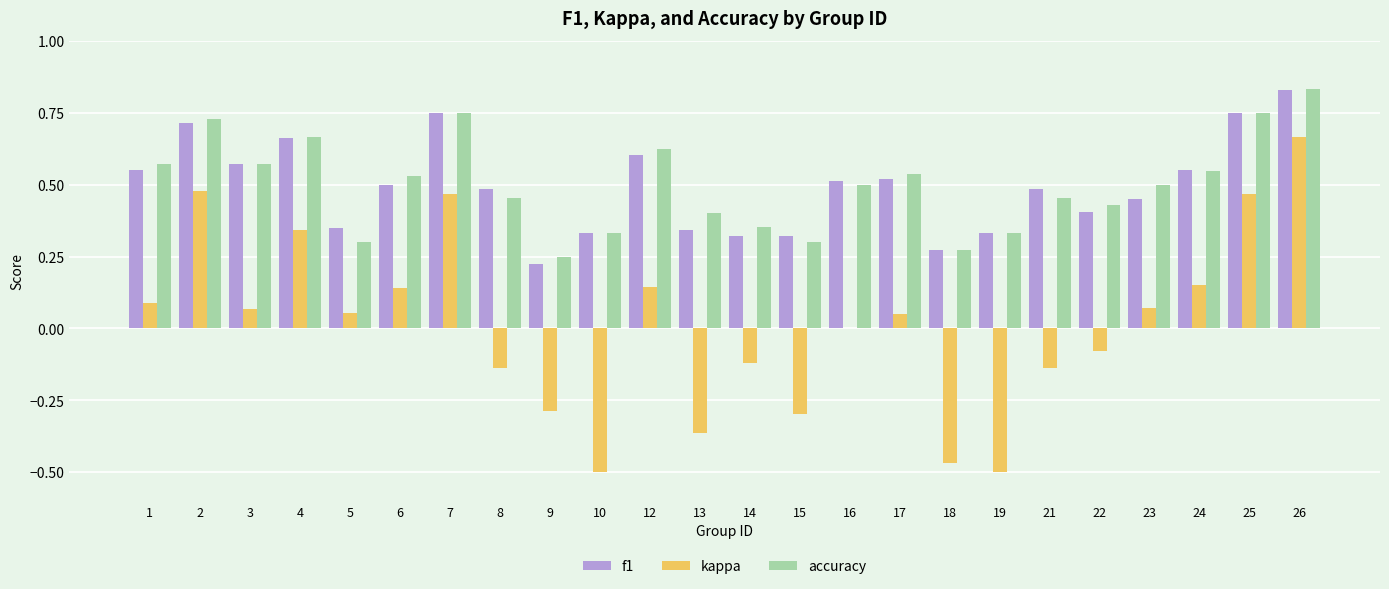

What is the sum of all f1 values?

11.8